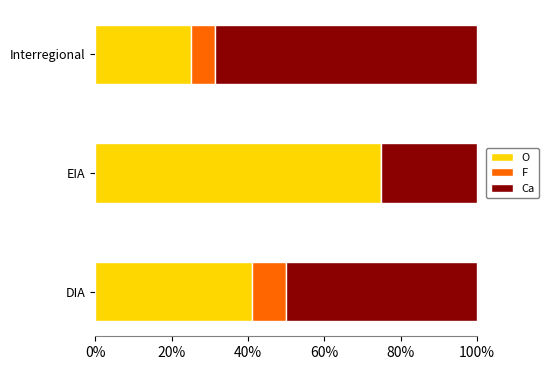

How many bars are there in total?

9